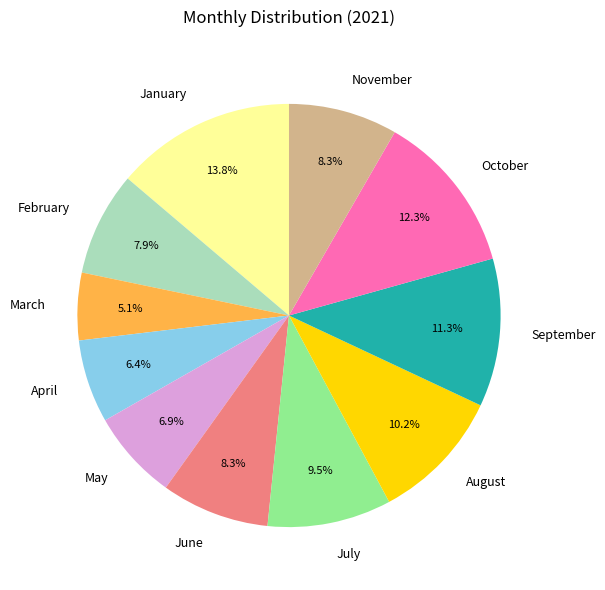

Is it true that October is 3% of the pie?

False